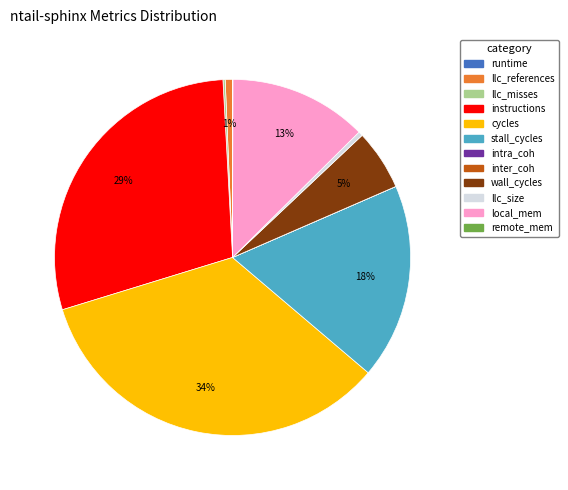

The stall_cycles slice represents 6% of the pie. True or false?

False